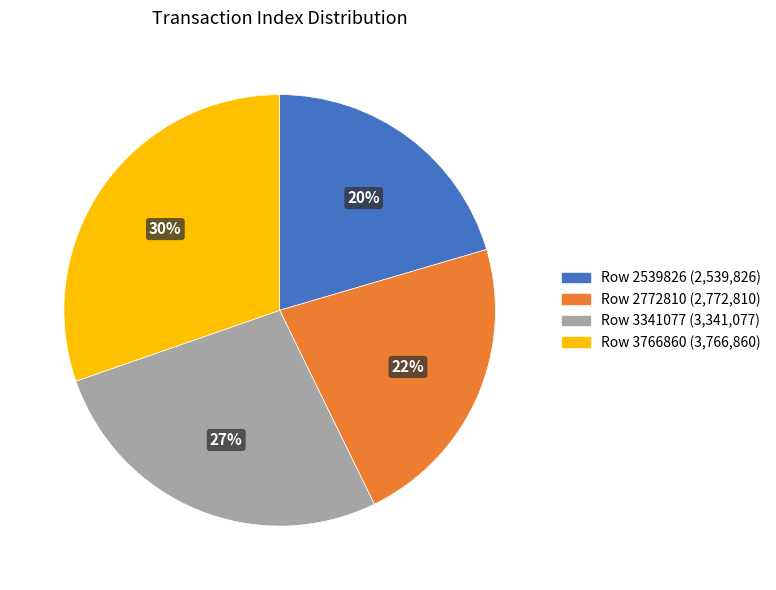

To the nearest percent, what portion does Row 2772810 represent?

22%